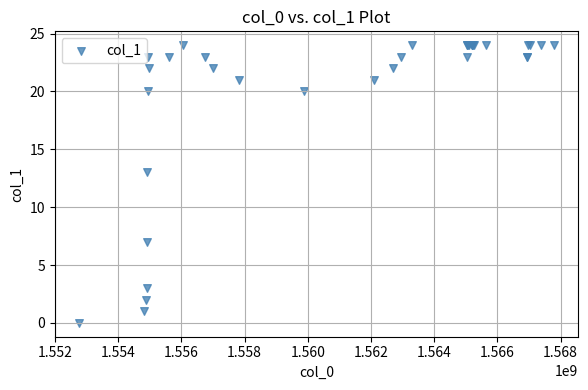

What Y value in the scatter plot is closest to 12?

13